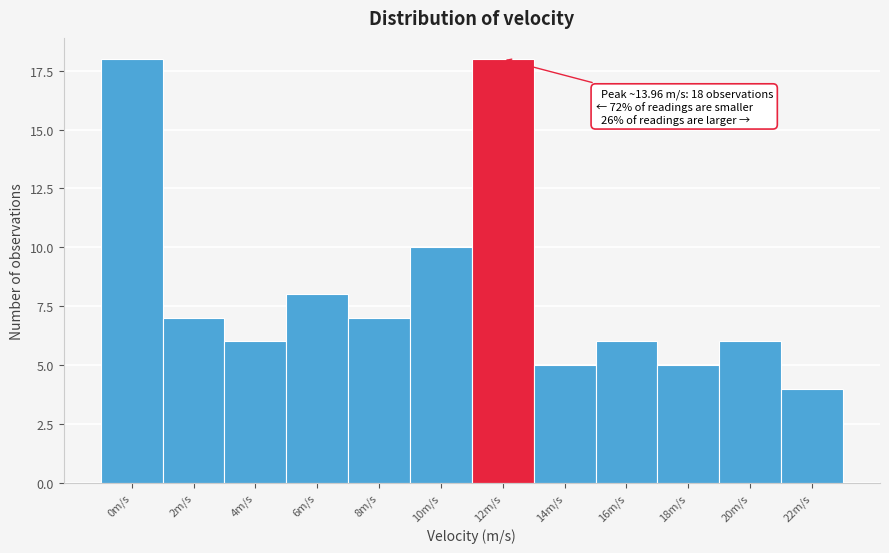

Reading left to right, extract all data points from this chart.

0m/s=18	2m/s=7	4m/s=6	6m/s=8	8m/s=7	10m/s=10	12m/s=18	14m/s=5	16m/s=6	18m/s=5	20m/s=6	22m/s=4